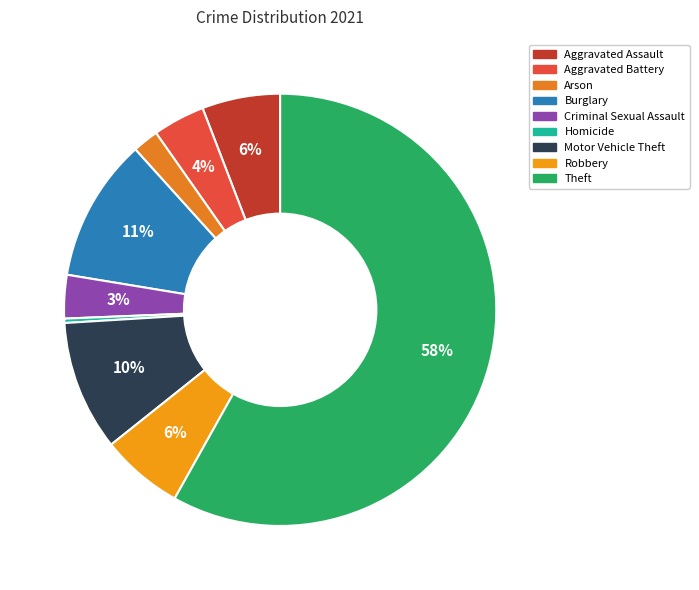

How many segments does this pie chart have?

9